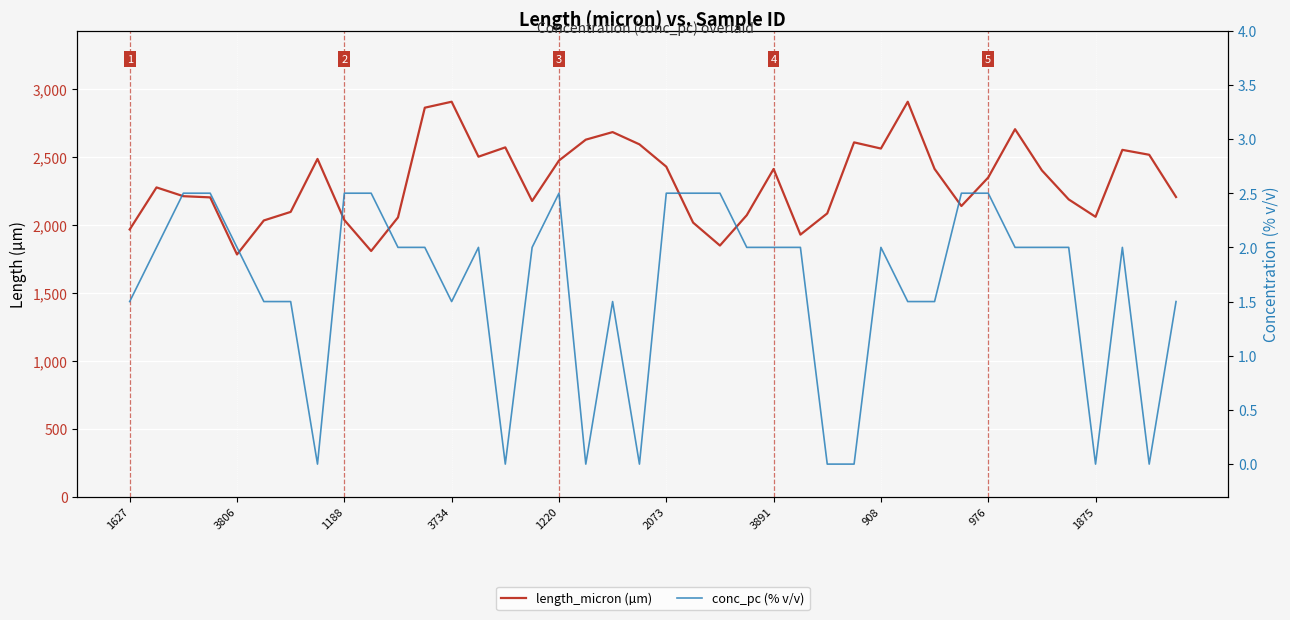

List the series in order of their peak value, highest first.

length_micron (µm), conc_pc (% v/v)